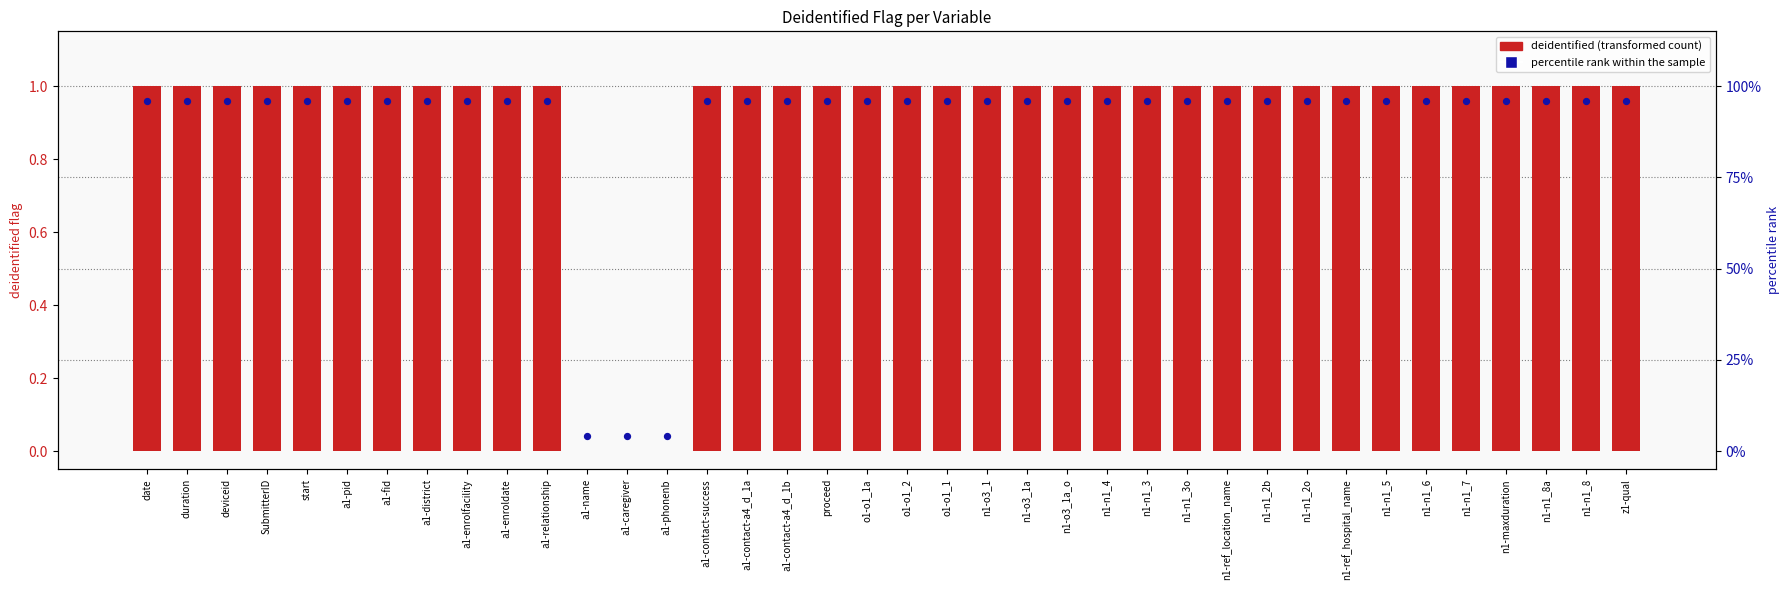

At which category is the sum across all series the highest?

date